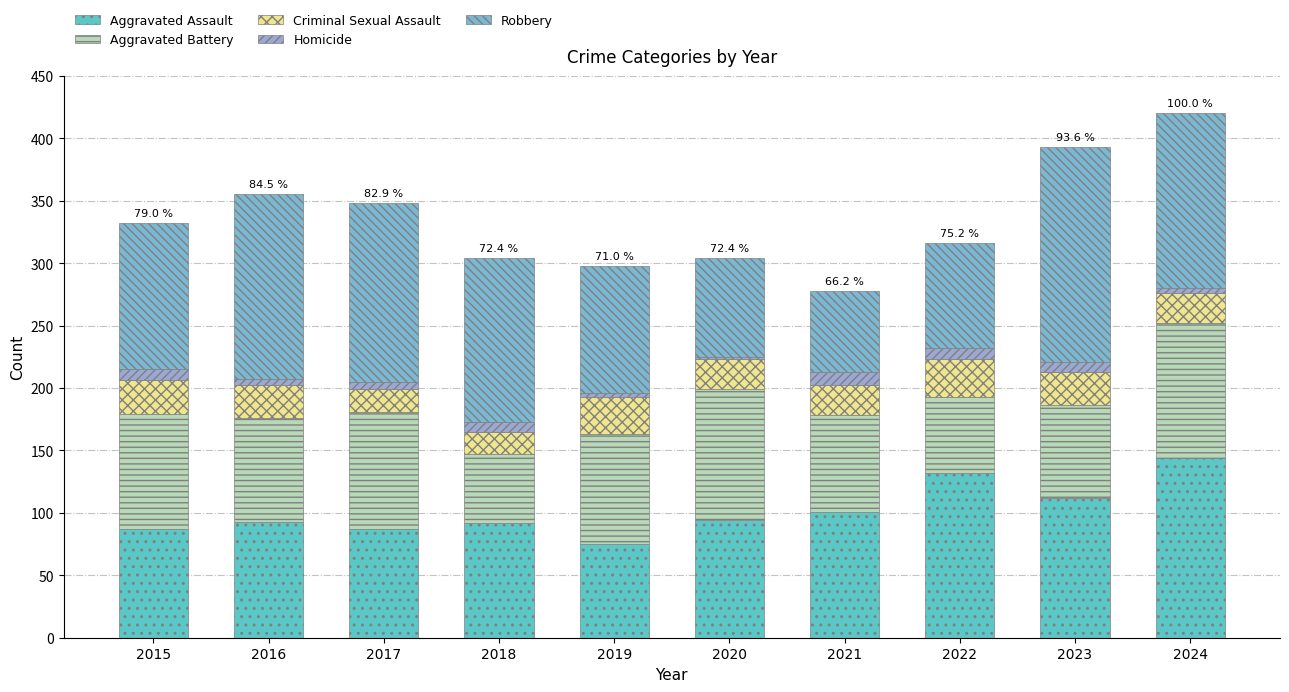

Does the chart contain stacked bars?

Yes